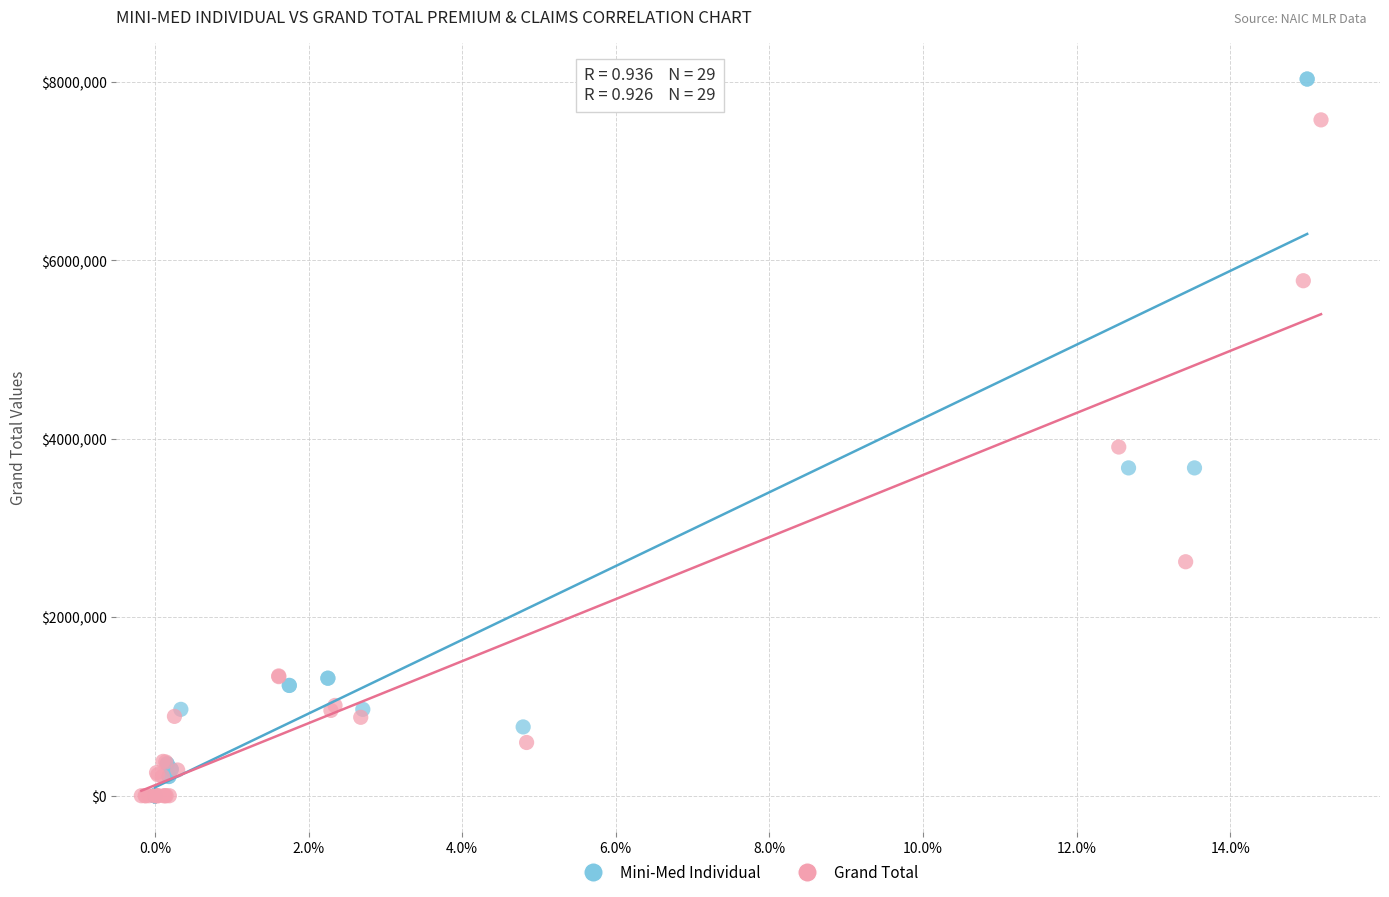

Which series has the widest spread of Y values?

Mini-Med Individual